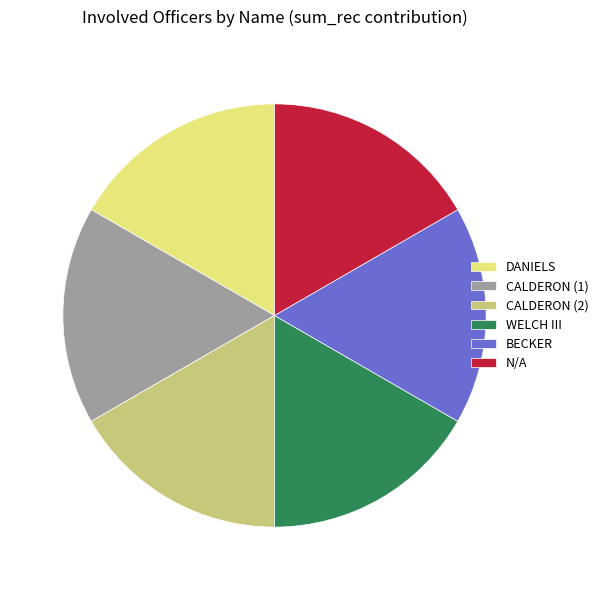

Combined, do N/A and DANIELS account for over 50%?

No